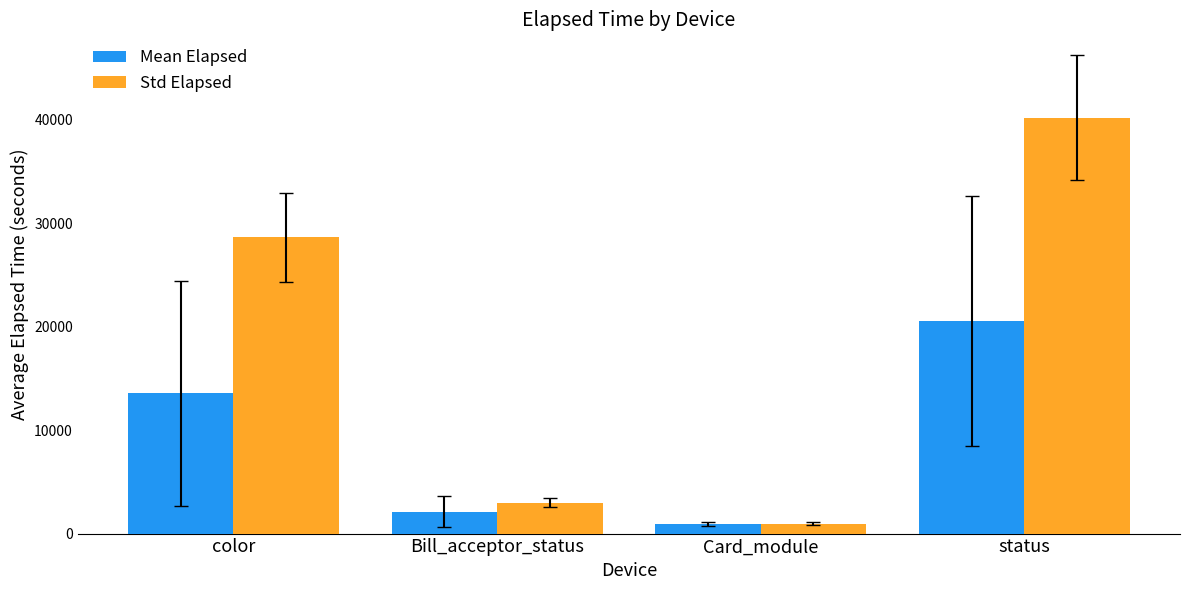

True or false: Mean Elapsed has a value of 20548.4 at status.

True